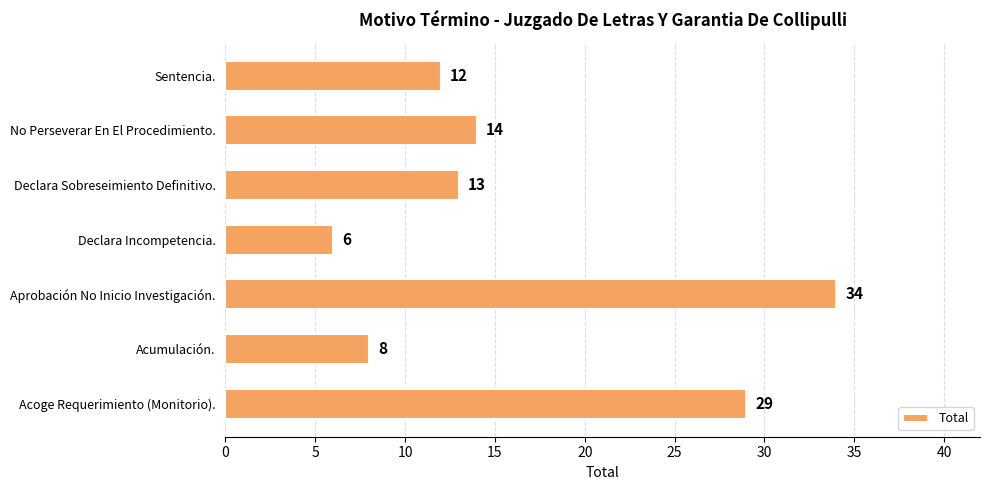

What is the maximum value shown in the chart?

34